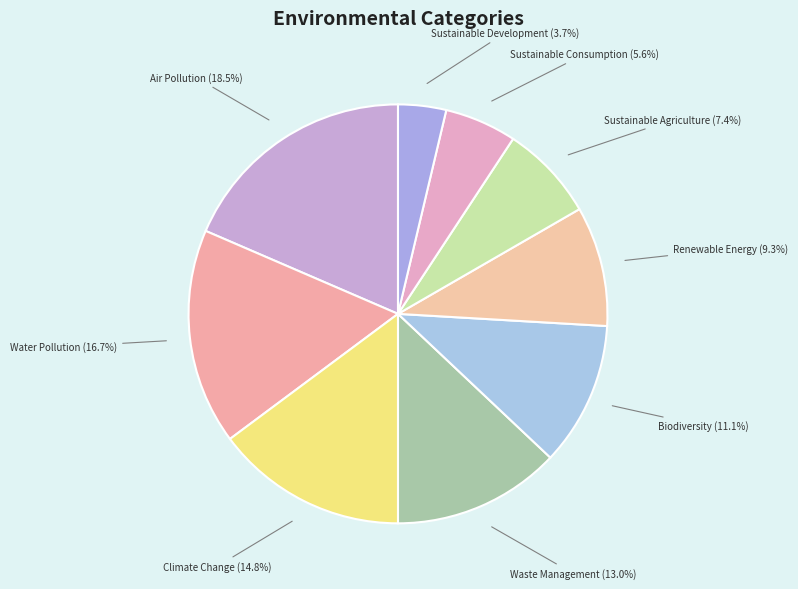

Which slice is the smallest?

Sustainable Development